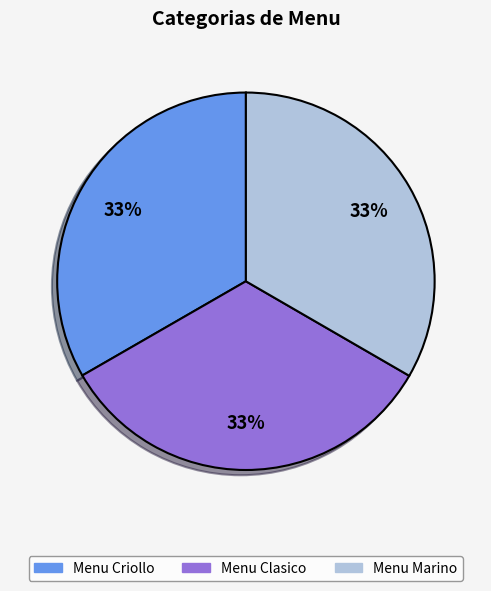

What is the ratio of the value at Menu Clasico to the value at Menu Marino?

1.0